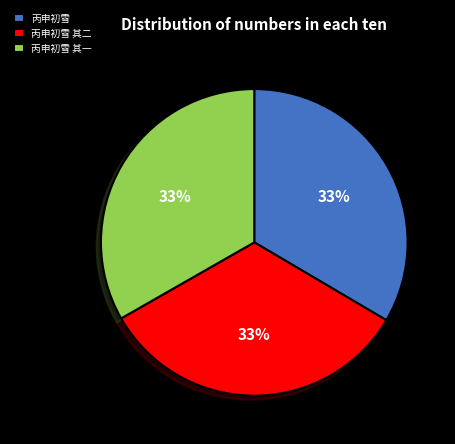

Does 丙申初雪 其一 represent more than half of the total?

No